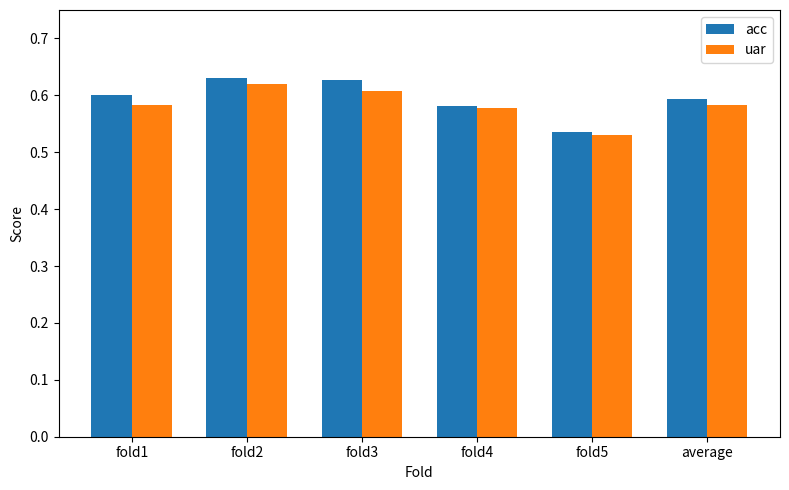

How many acc values are between 0 and 1?

6